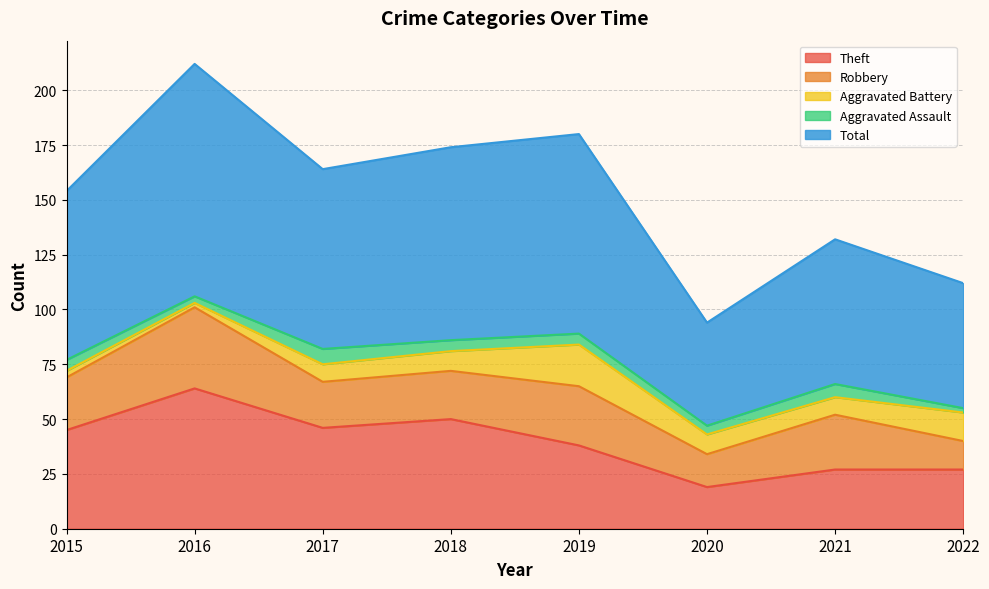

At which label is Theft closest to 41?

2019